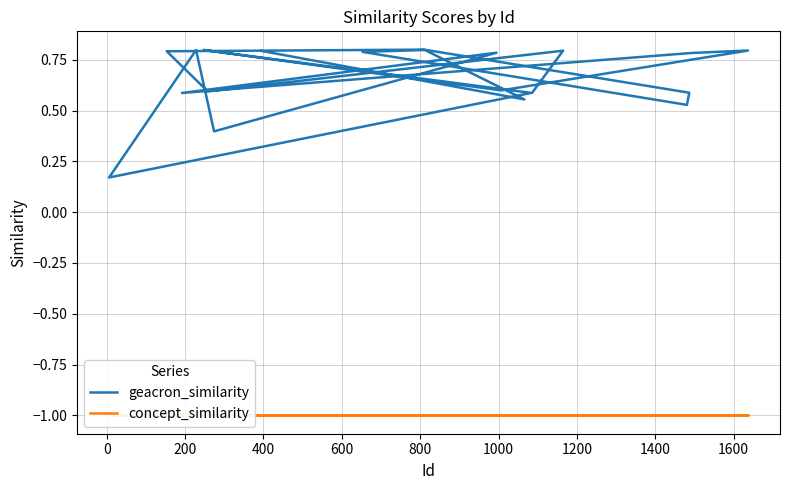

What is the sum of all concept_similarity values?

-21.0